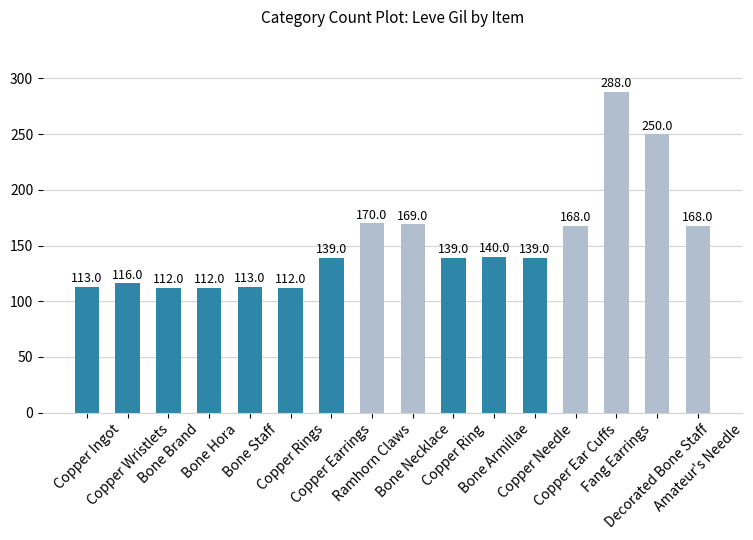

True or false: the data shows 113 at Copper Ingot.

True